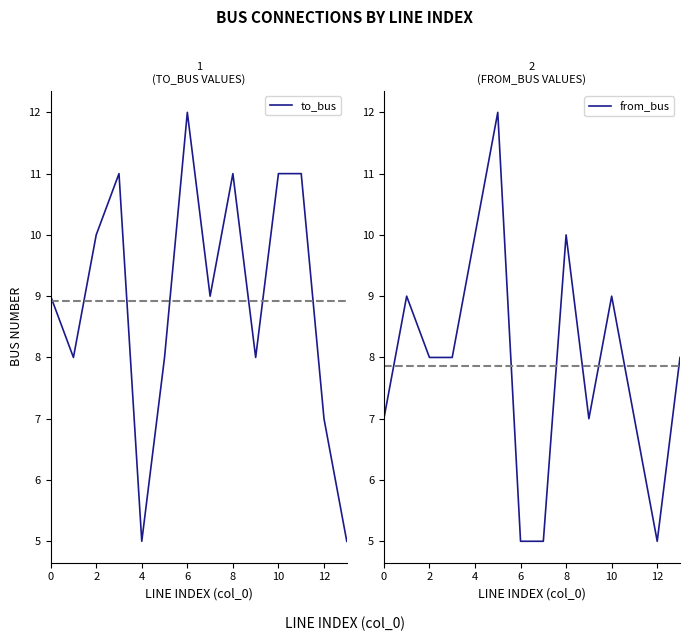

What is the approximate value of to_bus at 2?

10